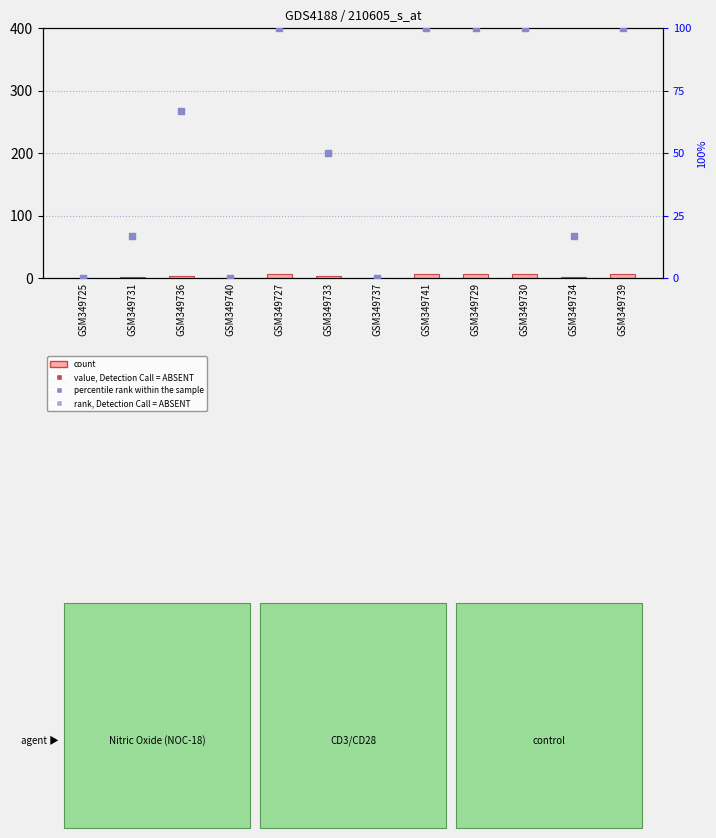

What are all the series names shown in the legend?

count, percentile rank within the sample